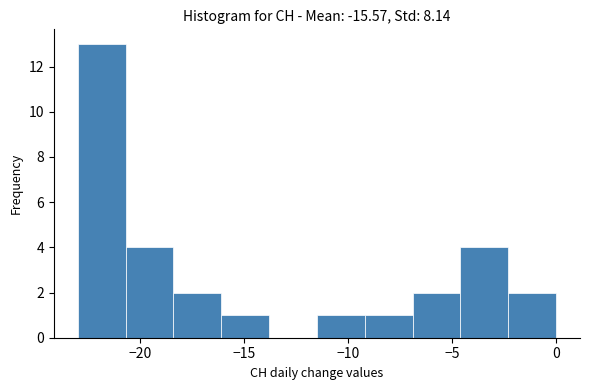

How tall is the bar that spans -16.1 to -13.8 on the x-axis? Neither the bar edges nor the heights are printed on the chart, so give them approximately, as read against the axes.

1